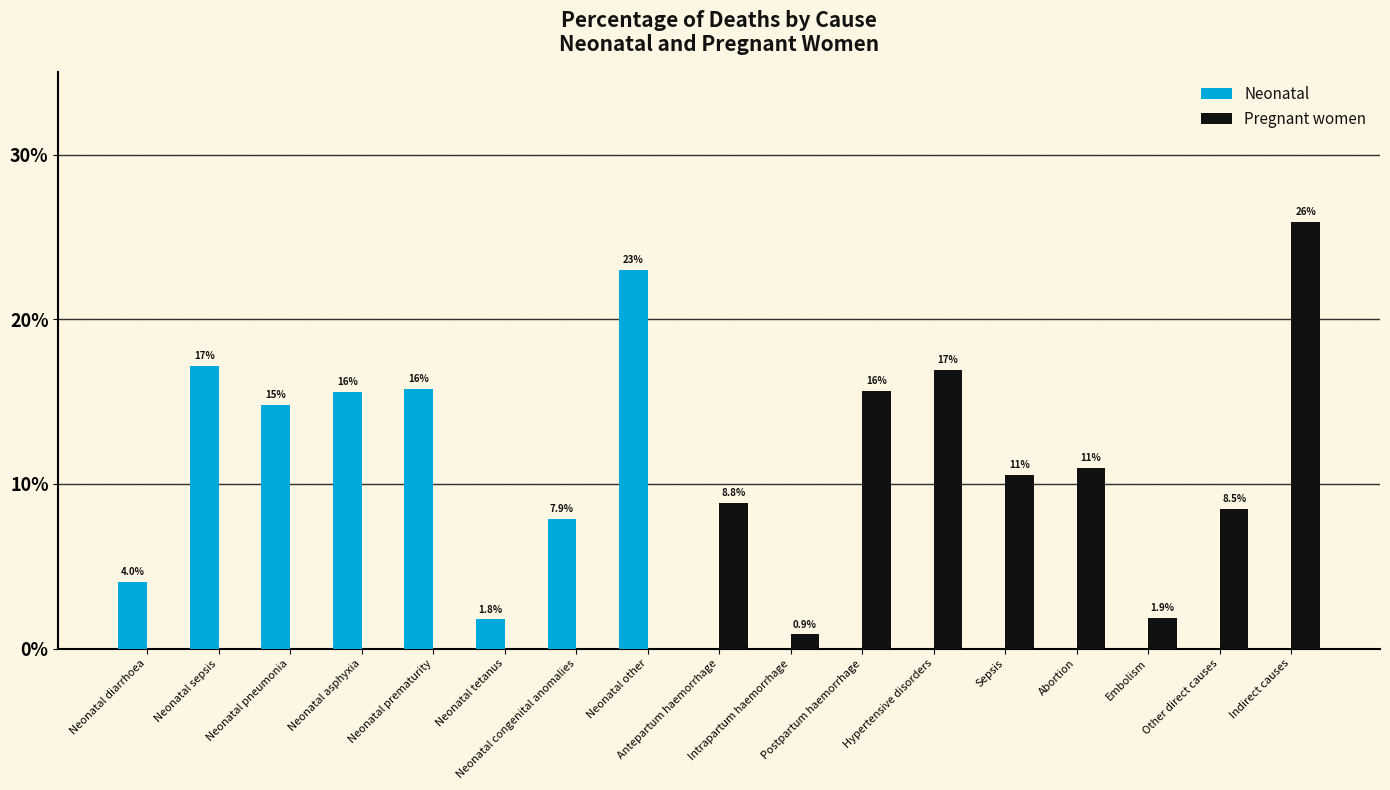

At Hypertensive disorders, list the series in order from largest to smallest.

Pregnant women, Neonatal